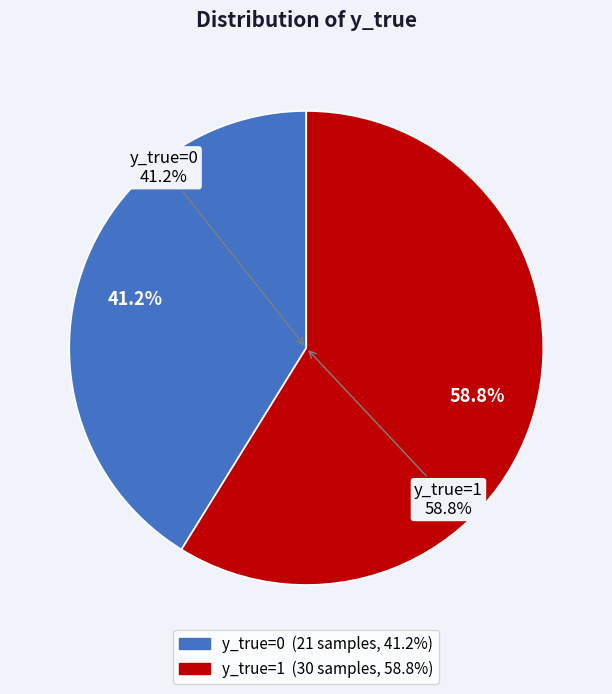

Count the number of slices in the pie.

2